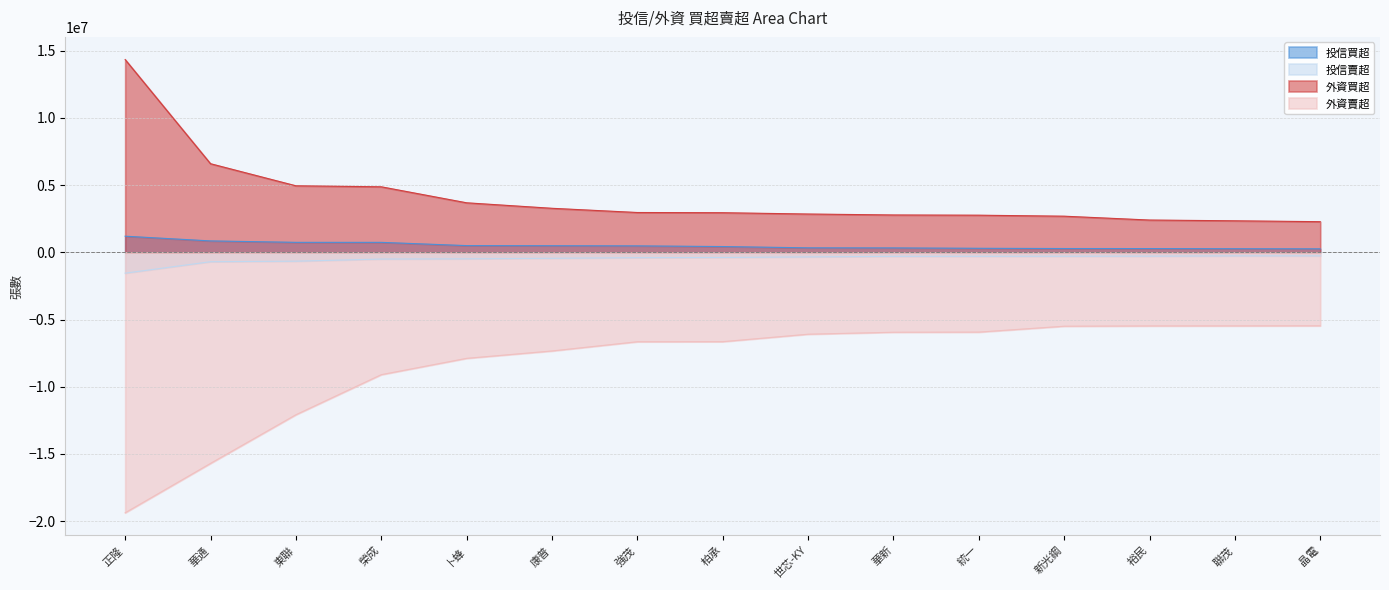

Reading left to right, transcribe all the data shown in this chart.

投信買超: 正隆=1200000	華通=849000	東聯=743000	榮成=742000	卜蜂=500000	康普=491000	強茂=480000	柏承=430000	世芯-KY=334000	華新=328000	統一=300000	新光鋼=282000	裕民=280000	聯茂=269000	晶電=260000
投信賣超: 正隆=-1551000	華通=-698000	東聯=-659000	榮成=-500000	卜蜂=-482000	康普=-445000	強茂=-398000	柏承=-383000	世芯-KY=-340000	華新=-300000	統一=-296000	新光鋼=-292000	裕民=-287000	聯茂=-264000	晶電=-262000
外資買超: 正隆=14348000	華通=6595550	東聯=4952000	榮成=4877060	卜蜂=3685797	康普=3277000	強茂=2963608	柏承=2948000	世芯-KY=2850626	華新=2780213	統一=2763041	新光鋼=2689053	裕民=2403000	聯茂=2346128	晶電=2280000
外資賣超: 正隆=-19386360	華通=-15710099	東聯=-12089000	榮成=-9106532	卜蜂=-7891000	康普=-7341255	強茂=-6654840	柏承=-6650000	世芯-KY=-6094805	華新=-5948079	統一=-5937541	新光鋼=-5499576	裕民=-5479000	聯茂=-5474890	晶電=-5466829